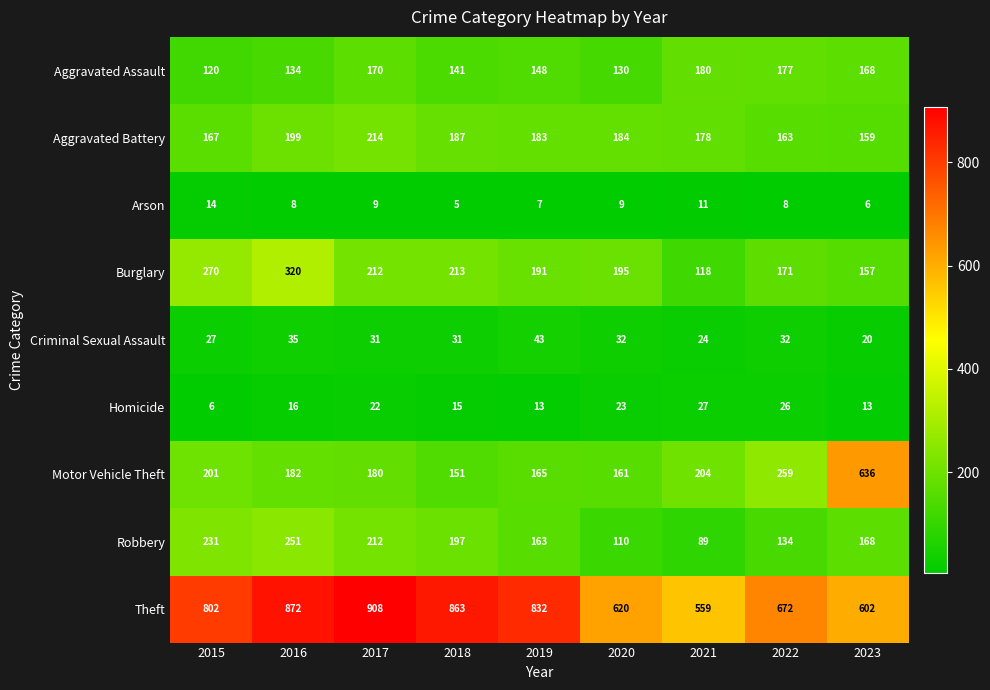

Which category has the highest value across all series?

2017